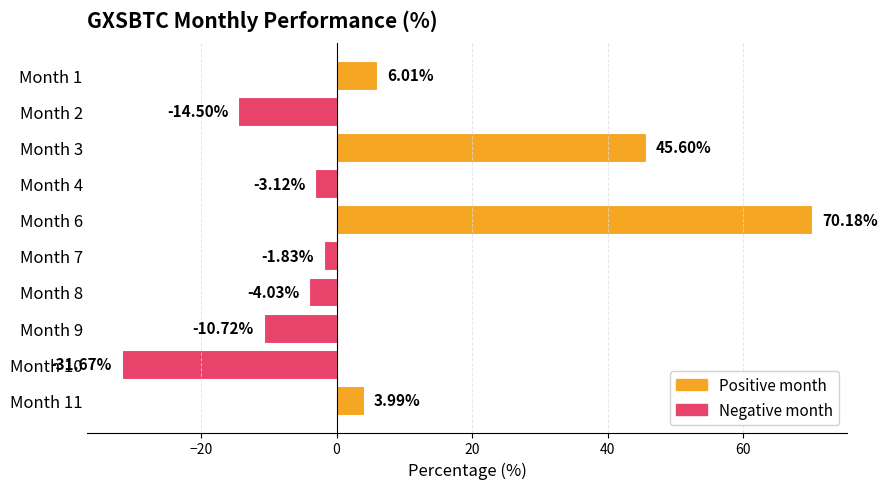

What is the difference between the maximum and minimum values?

101.9